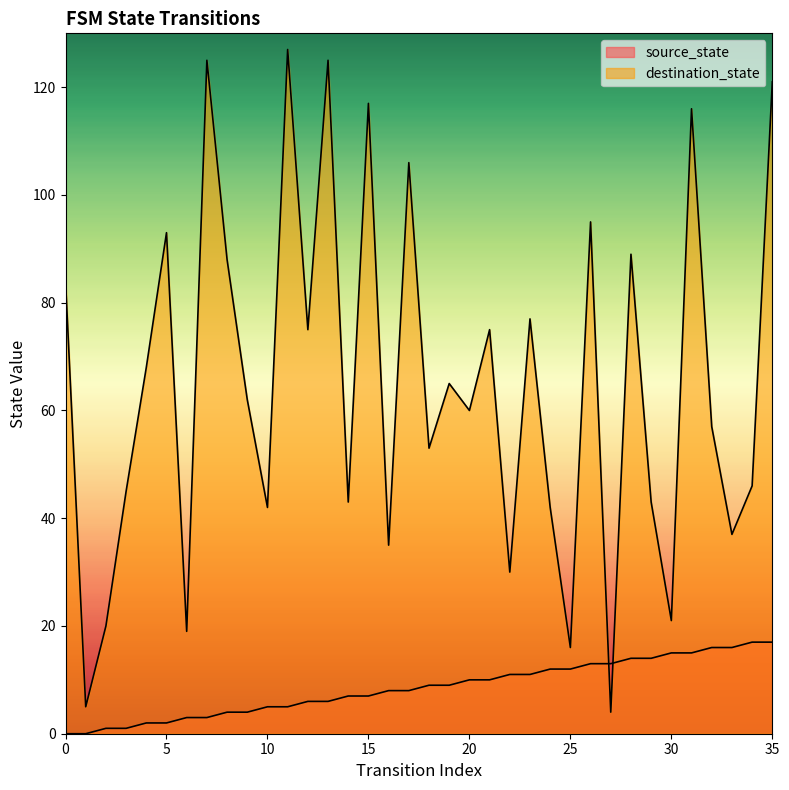

Reading right to left, extract all data points from this chart.

source_state: 17	17	16	16	15	15	14	14	13	13	12	12	11	11	10	10	9	9	8	8	7	7	6	6	5	5	4	4	3	3	2	2	1	1	0	0
destination_state: 121	46	37	57	116	21	43	89	4	95	16	42	77	30	75	60	65	53	106	35	117	43	125	75	127	42	62	88	125	19	93	68	45	20	5	84